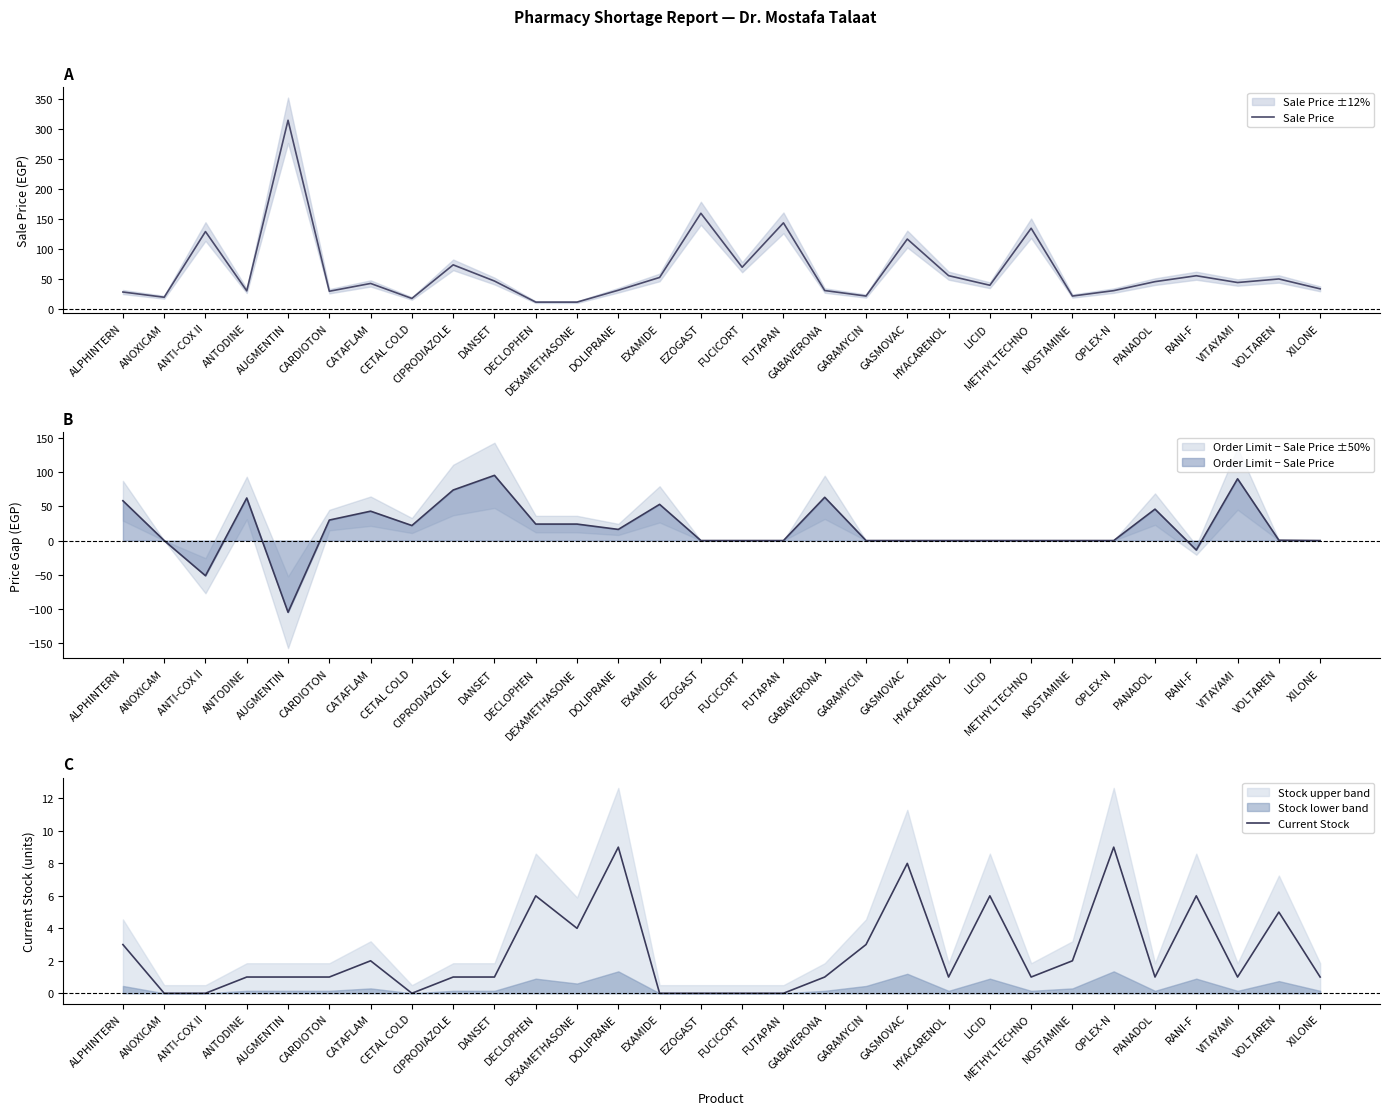

True or false: Current Stock has more than 0 points higher than both neighbors.

True